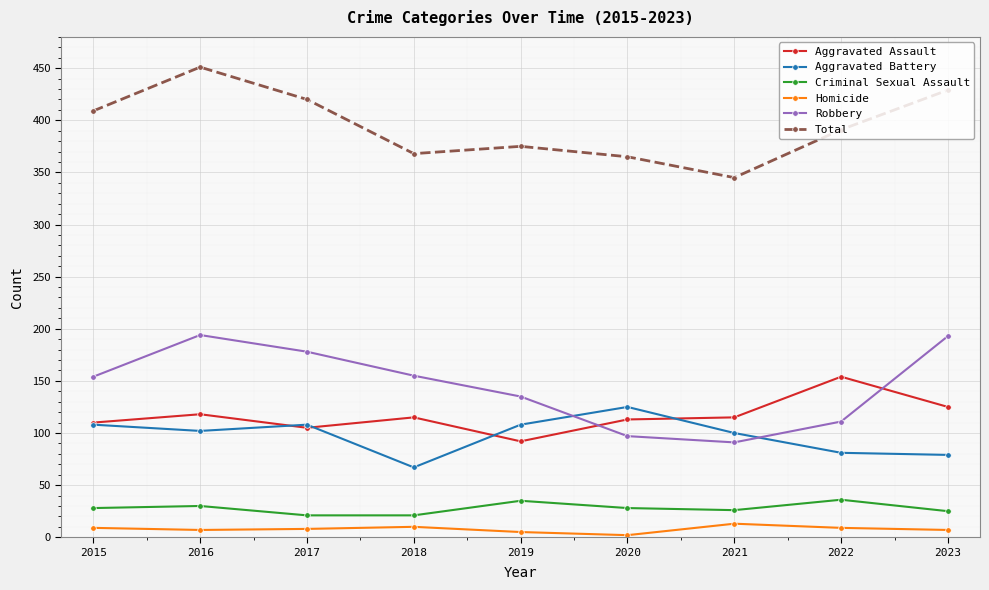

What is the difference between the second highest and second lowest values in the Aggravated Assault series?

20